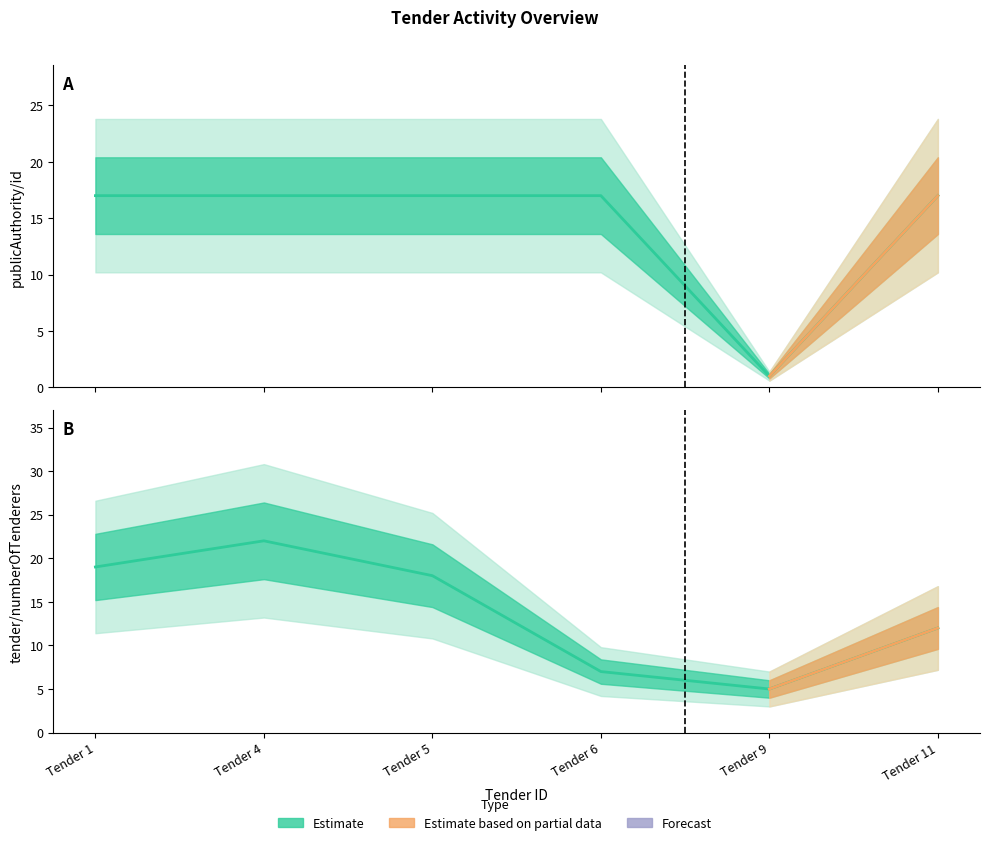

Where does the data first go above 18?

Tender 1